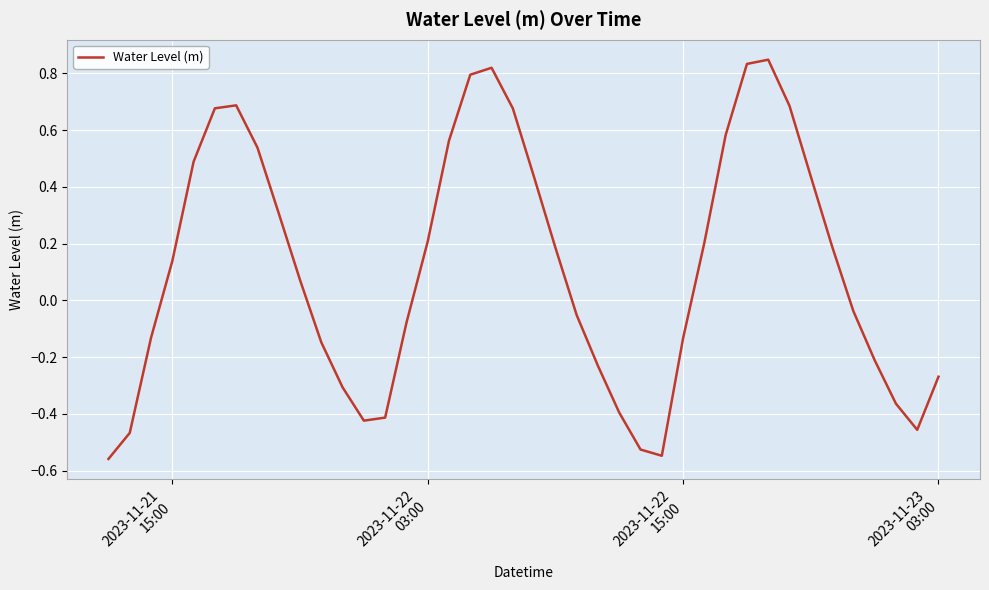

What is the difference between the maximum and minimum values?

1.4